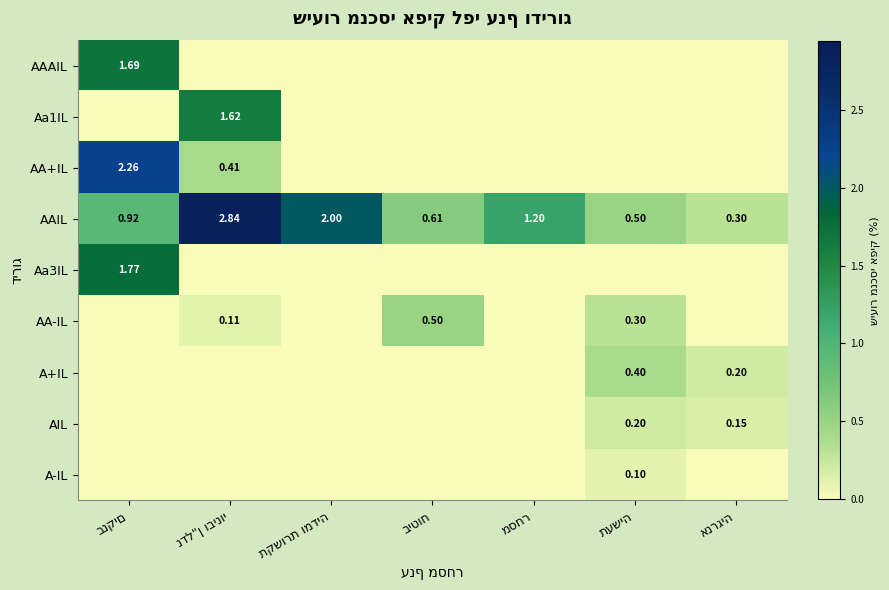

Count the number of data series in this chart.

9